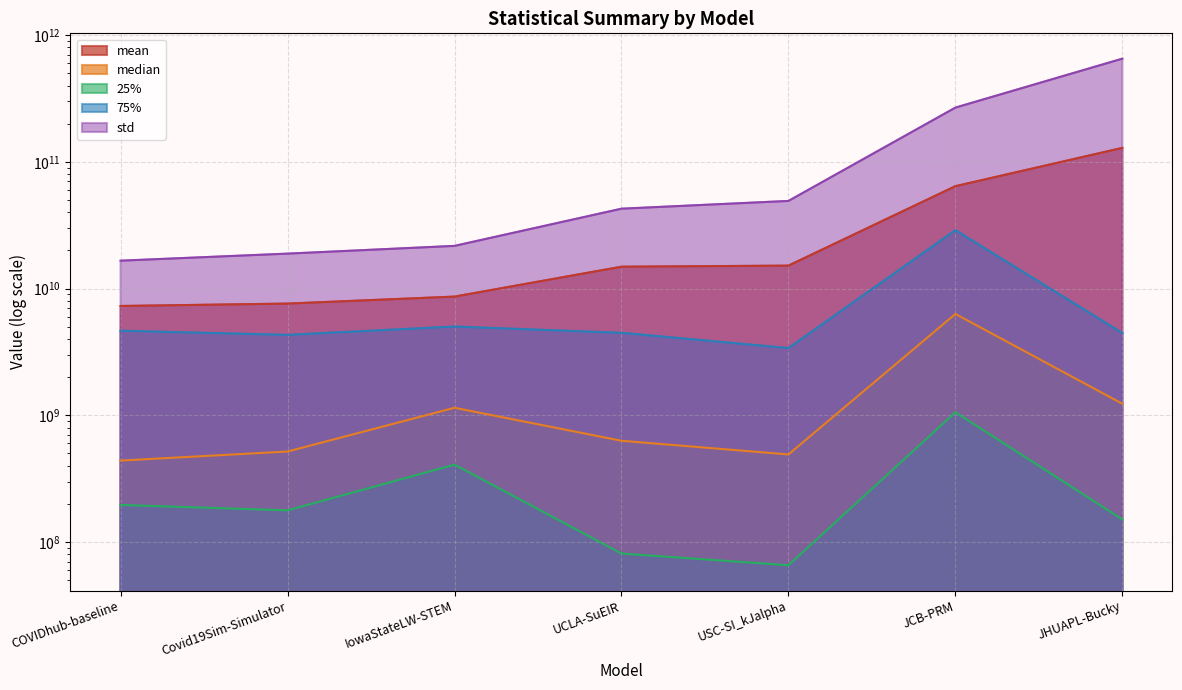

Reading left to right, transcribe all the data shown in this chart.

mean: COVIDhub-baseline=7287411097.0	Covid19Sim-Simulator=7612377012.2	IowaStateLW-STEM=8644520551.7	UCLA-SuEIR=14880128740.4	USC-SI_kJalpha=15174404636.0	JCB-PRM=64291078733.3	JHUAPL-Bucky=128937337555.8
median: COVIDhub-baseline=439237764.0	Covid19Sim-Simulator=517803063.5	IowaStateLW-STEM=1146431881.0	UCLA-SuEIR=629380584.2	USC-SI_kJalpha=490976964.0	JCB-PRM=6306537687.6	JHUAPL-Bucky=1233151464.6
25%: COVIDhub-baseline=196140349.0	Covid19Sim-Simulator=177745416.3	IowaStateLW-STEM=408025500.5	UCLA-SuEIR=81094910.7	USC-SI_kJalpha=65563985.0	JCB-PRM=1056967562.9	JHUAPL-Bucky=150671208.8
75%: COVIDhub-baseline=4650433410.5	Covid19Sim-Simulator=4310285951.6	IowaStateLW-STEM=5016698150.5	UCLA-SuEIR=4476335986.5	USC-SI_kJalpha=3391476646.5	JCB-PRM=28895186383.1	JHUAPL-Bucky=4456634806.7
std: COVIDhub-baseline=16603583043.2	Covid19Sim-Simulator=18870324788.3	IowaStateLW-STEM=21722375631.2	UCLA-SuEIR=42699446563.8	USC-SI_kJalpha=49163570462.6	JCB-PRM=268027646747.8	JHUAPL-Bucky=652365744136.6